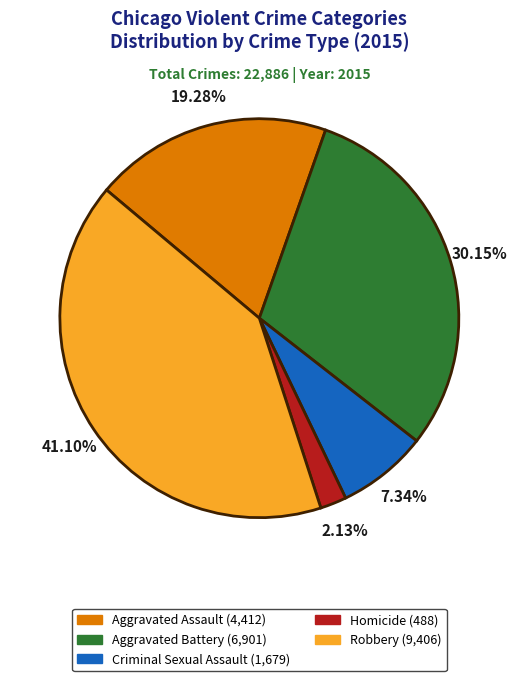

The Homicide slice represents 2% of the pie. True or false?

True